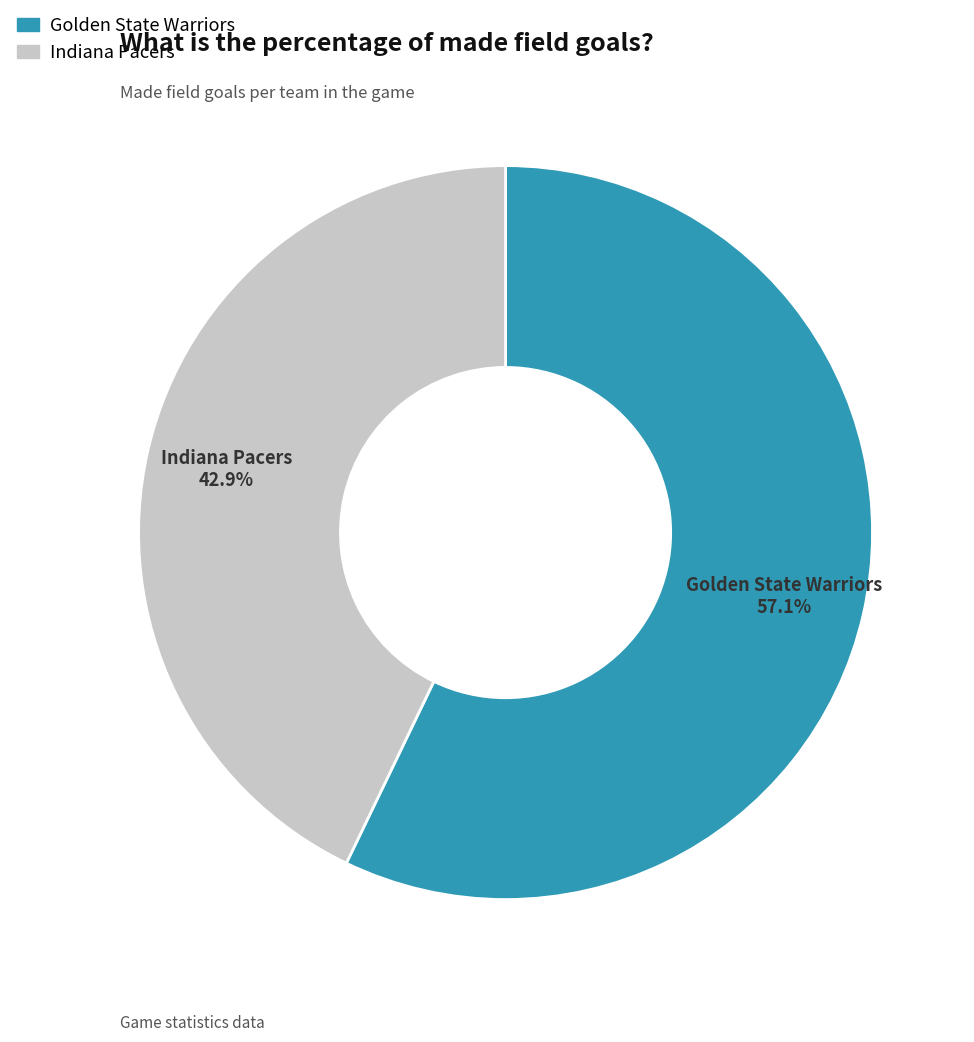

To the nearest percent, what is the average slice percentage?

50%